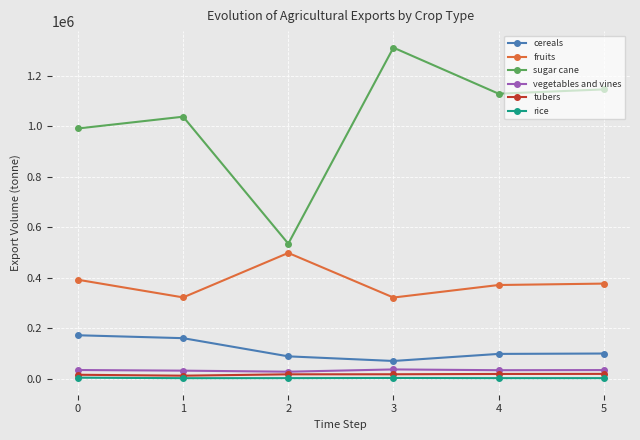

What are all the series names shown in the legend?

cereals, fruits, sugar cane, vegetables and vines, tubers, rice